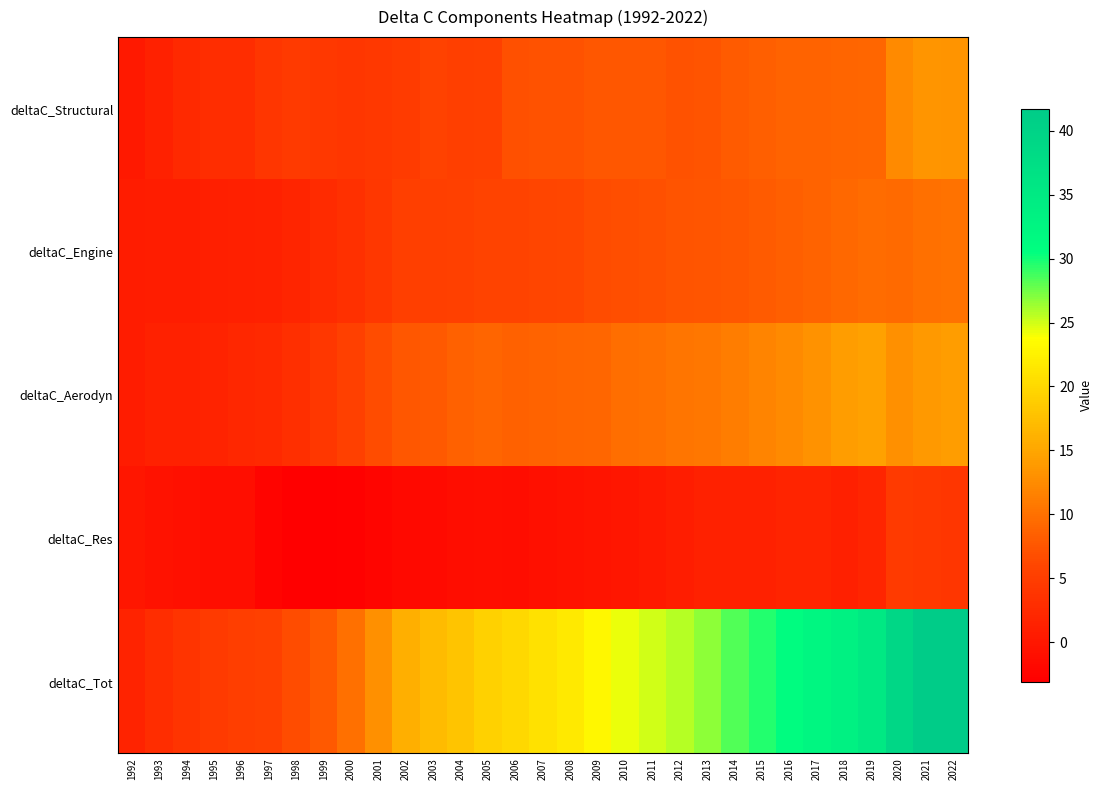

Reading left to right, what are all the values shown in this chart?

deltaC_Structural: 1992=0.3	1993=1.3	1994=2.4	1995=2.9	1996=2.9	1997=4.1	1998=4.5	1999=4.3	2000=4.1	2001=4.3	2002=4.8	2003=5.6	2004=5.3	2005=5.4	2006=6.9	2007=7.1	2008=7.2	2009=7.8	2010=7.7	2011=7.6	2012=7.1	2013=7.4	2014=8.0	2015=8.3	2016=8.8	2017=8.8	2018=8.9	2019=9.1	2020=12.3	2021=13.5	2022=13.3
deltaC_Engine: 1992=0.7	1993=0.9	1994=0.9	1995=1.0	1996=1.2	1997=1.4	1998=1.9	1999=2.5	2000=3.3	2001=4.2	2002=5.2	2003=5.3	2004=5.4	2005=5.8	2006=5.7	2007=5.9	2008=6.2	2009=6.6	2010=6.8	2011=7.0	2012=7.3	2013=7.4	2014=7.7	2015=8.0	2016=8.3	2017=8.7	2018=9.2	2019=9.6	2020=9.4	2021=10.0	2022=10.2
deltaC_Aerodyn: 1992=0.6	1993=1.4	1994=1.4	1995=1.6	1996=2.1	1997=2.4	1998=3.1	1999=4.1	2000=5.4	2001=6.7	2002=7.7	2003=7.8	2004=8.6	2005=9.0	2006=8.5	2007=8.7	2008=8.9	2009=9.1	2010=9.8	2011=9.9	2012=10.5	2013=10.7	2014=11.2	2015=11.8	2016=12.4	2017=13.2	2018=14.1	2019=14.4	2020=12.9	2021=13.9	2022=14.2
deltaC_Res: 1992=-0.0	1993=-0.6	1994=-0.8	1995=-1.1	1996=-1.1	1997=-2.4	1998=-2.9	1999=-3.1	2000=-2.9	2001=-2.4	2002=-1.7	2003=-1.5	2004=-1.3	2005=-1.1	2006=-1.3	2007=-0.9	2008=-0.6	2009=-0.4	2010=-0.0	2011=0.4	2012=0.8	2013=1.3	2014=1.4	2015=1.4	2016=1.7	2017=1.7	2018=1.3	2019=1.9	2020=4.5	2021=4.3	2022=4.0
deltaC_Tot: 1992=1.5	1993=3.0	1994=3.8	1995=4.5	1996=5.1	1997=5.4	1998=6.7	1999=7.9	2000=9.9	2001=12.9	2002=16.0	2003=17.1	2004=18.0	2005=19.2	2006=19.9	2007=20.8	2008=21.7	2009=23.0	2010=24.3	2011=24.9	2012=25.8	2013=26.8	2014=28.3	2015=29.6	2016=31.2	2017=32.4	2018=33.5	2019=35.1	2020=39.2	2021=41.7	2022=41.7